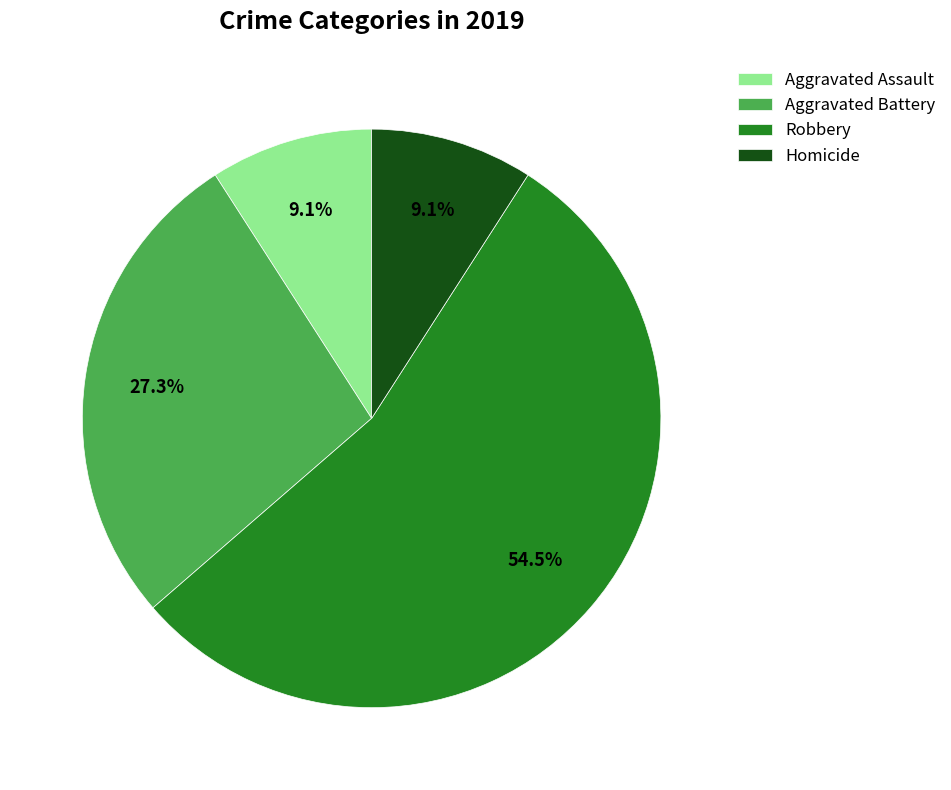

To the nearest percent, what is the average slice percentage?

25%